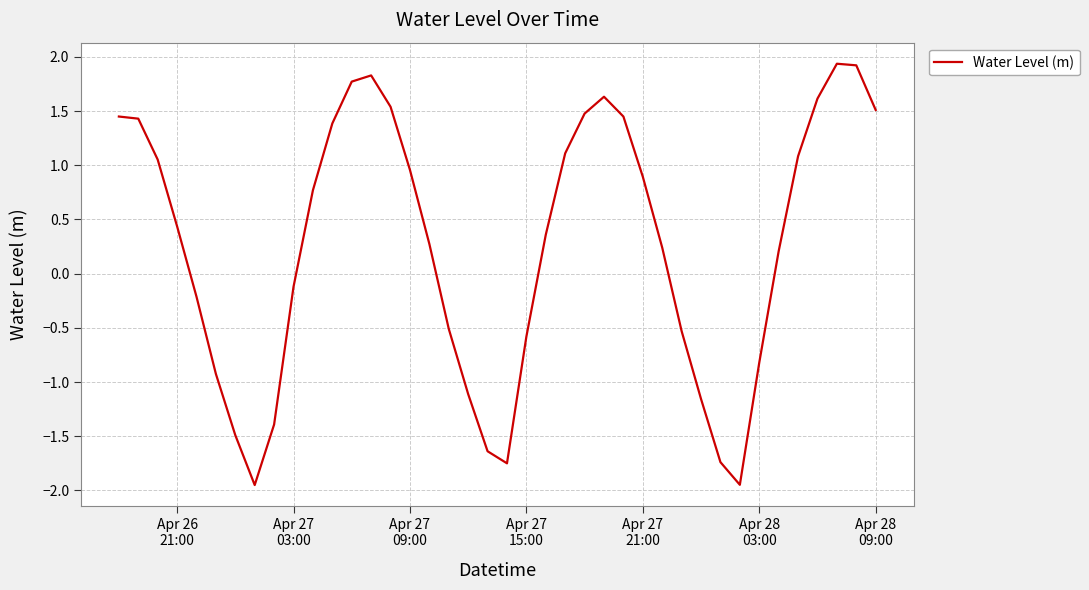

What is the difference between the maximum and minimum values?

3.9